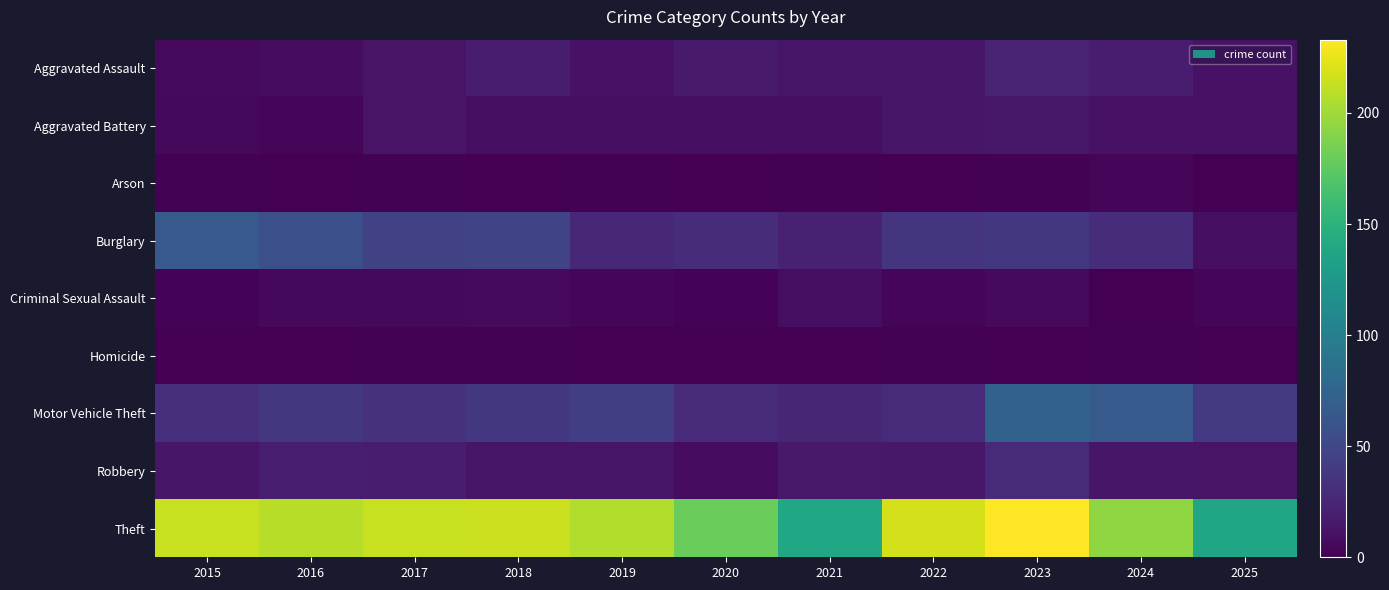

Which series changed the most between 2018 and 2023?

Motor Vehicle Theft